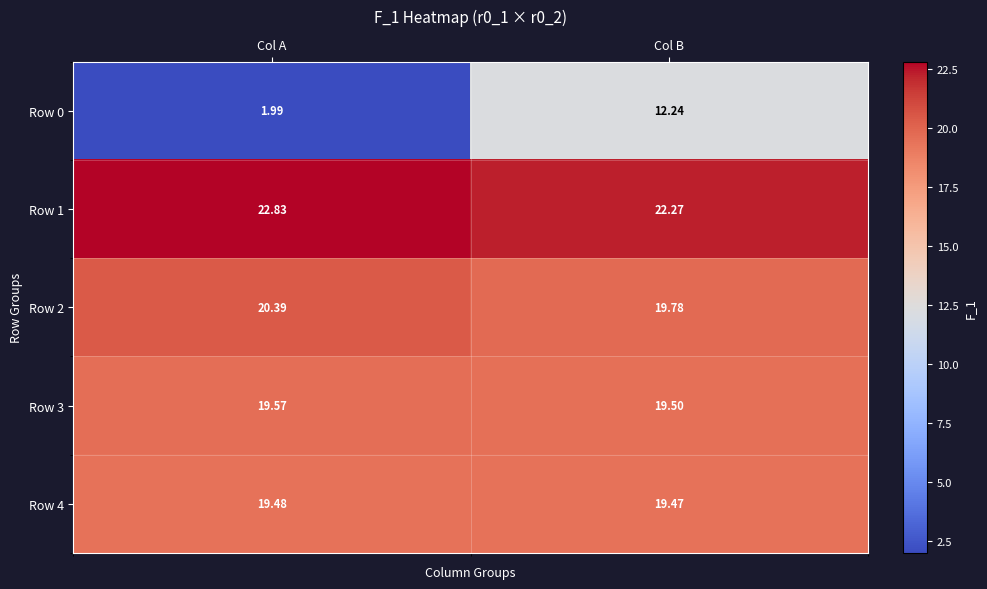

Rank the categories by Row 2 value from lowest to highest.

Col B, Col A